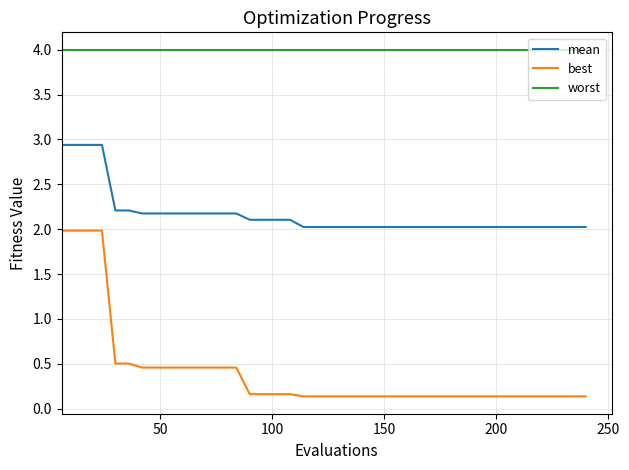

True or false: mean and best cross at least once.

False